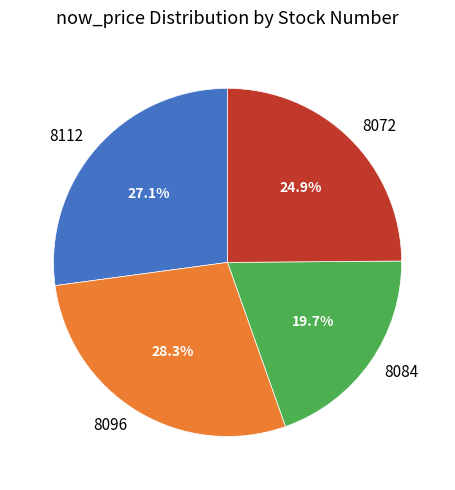

Between 8112 and 8084, which is larger?

8112